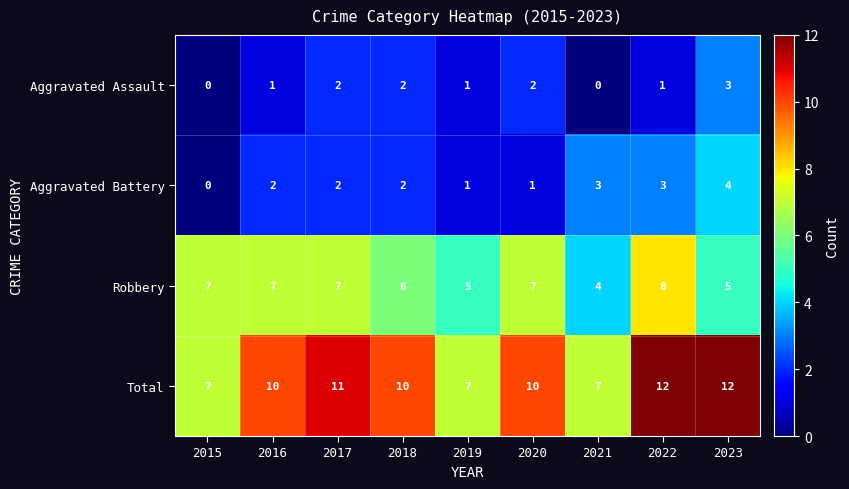

What is the difference between the highest and lowest values at 2022?

11